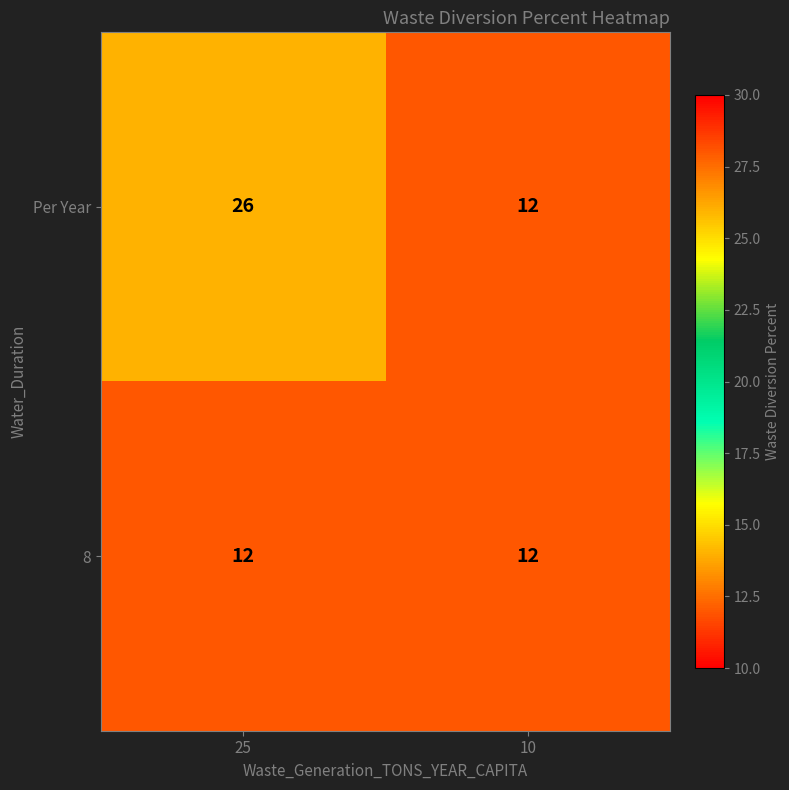

What is the smallest value displayed?

12